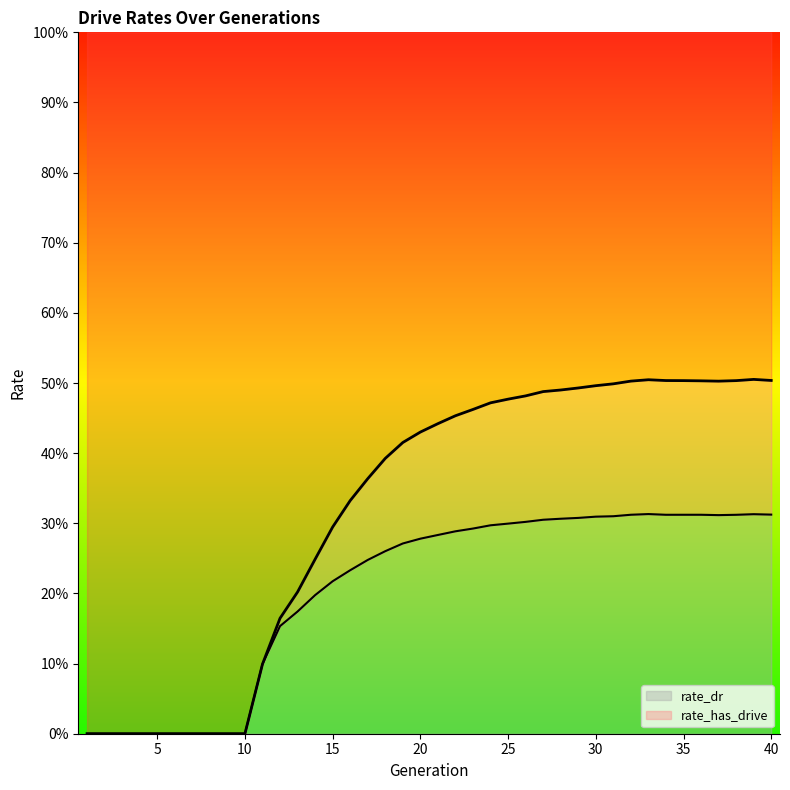

What is the average value of the rate_has_drive series?

0.3